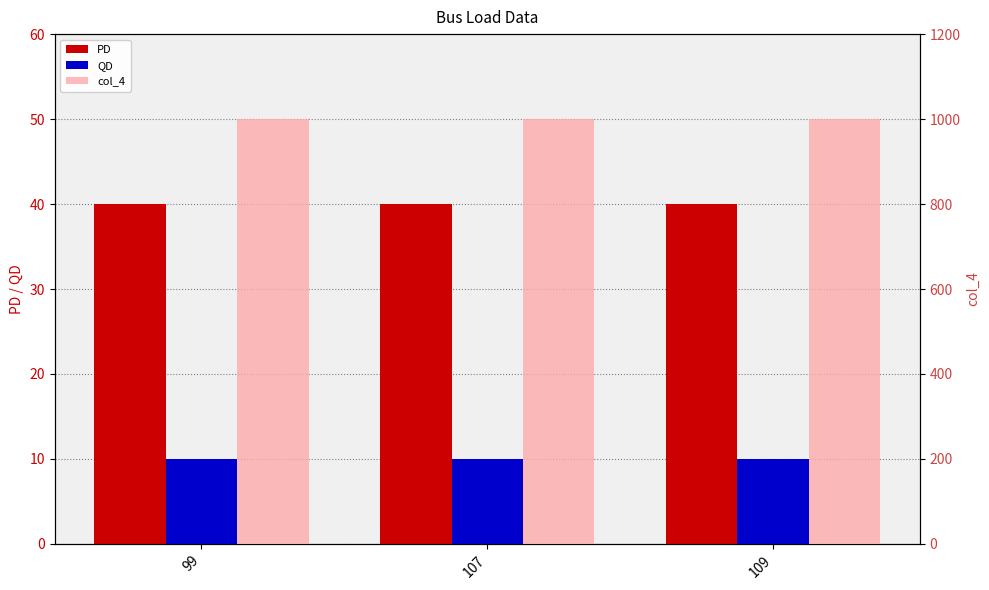

Is the value of PD at 107 greater than the value of QD at 107?

Yes